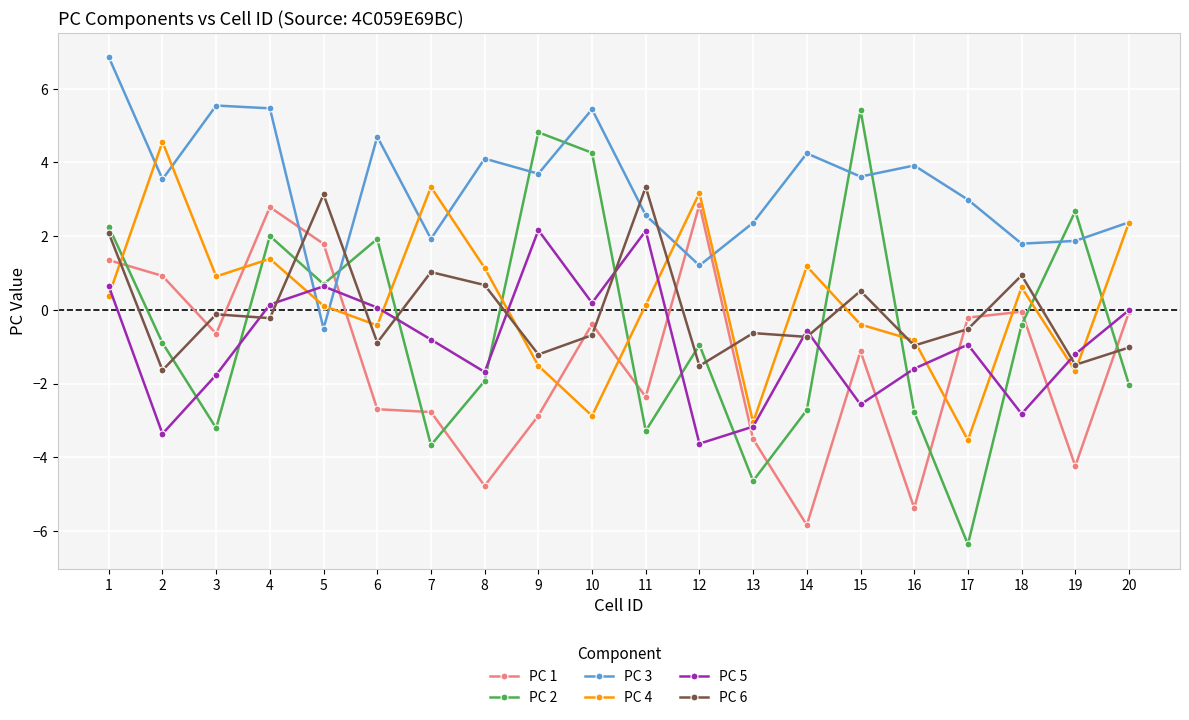

Which series has the widest spread of values?

PC 2